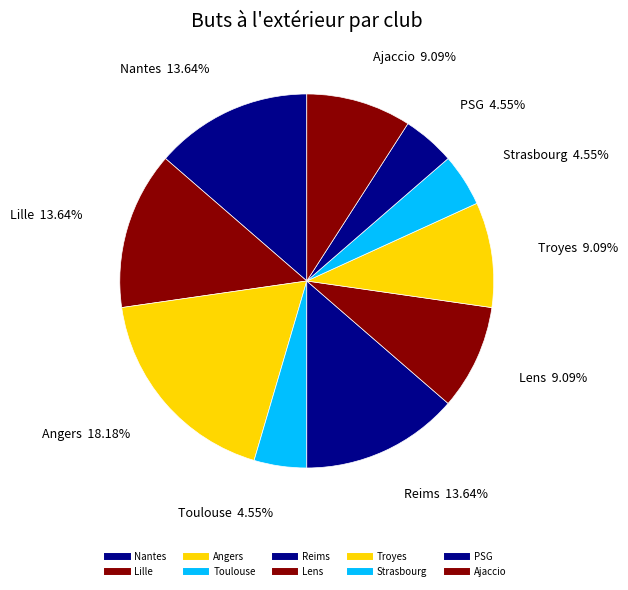

How many segments does this pie chart have?

10